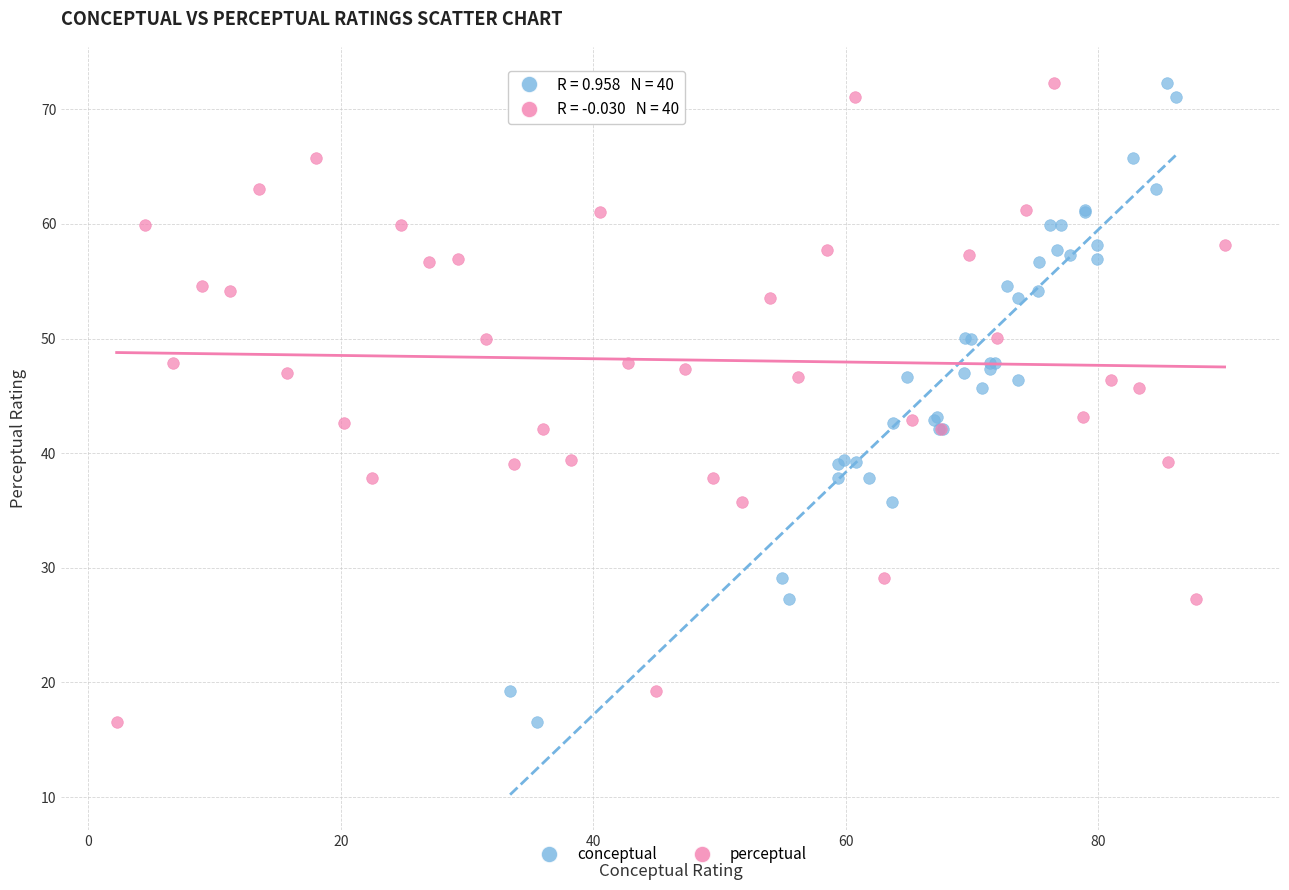

What are all the series names shown in the legend?

conceptual, perceptual